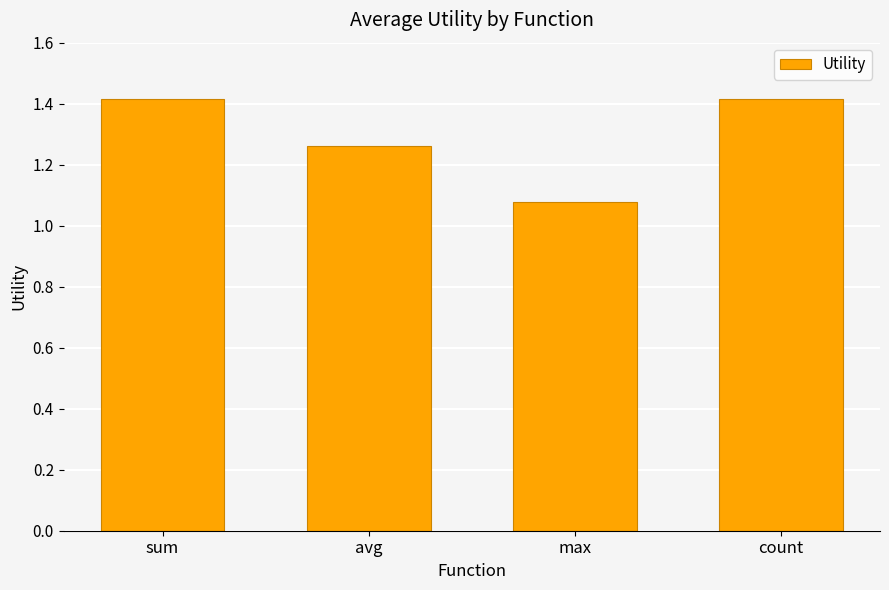

Approximately how many times larger is the value at avg compared to count?

0.9